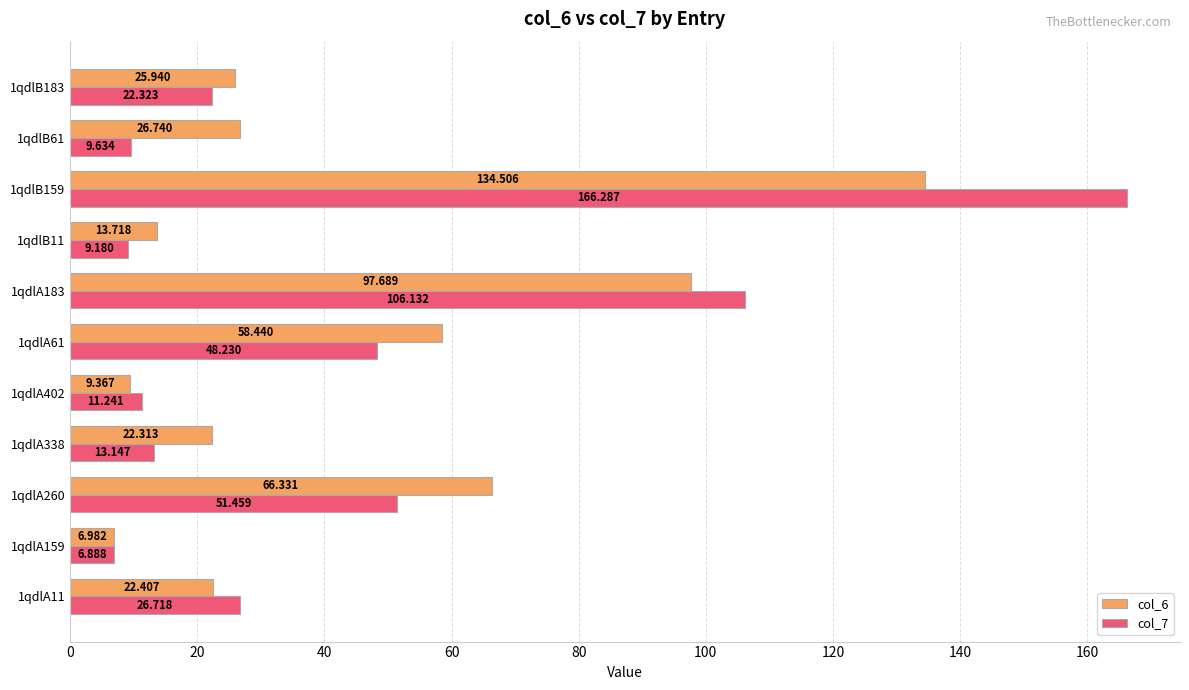

Which series has the largest total across all categories?

col_6